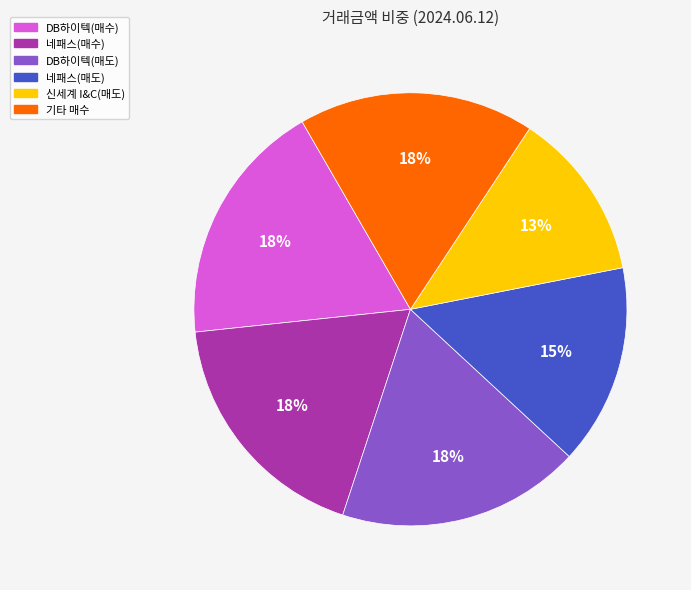

To the nearest percent, what is the average slice percentage?

17%